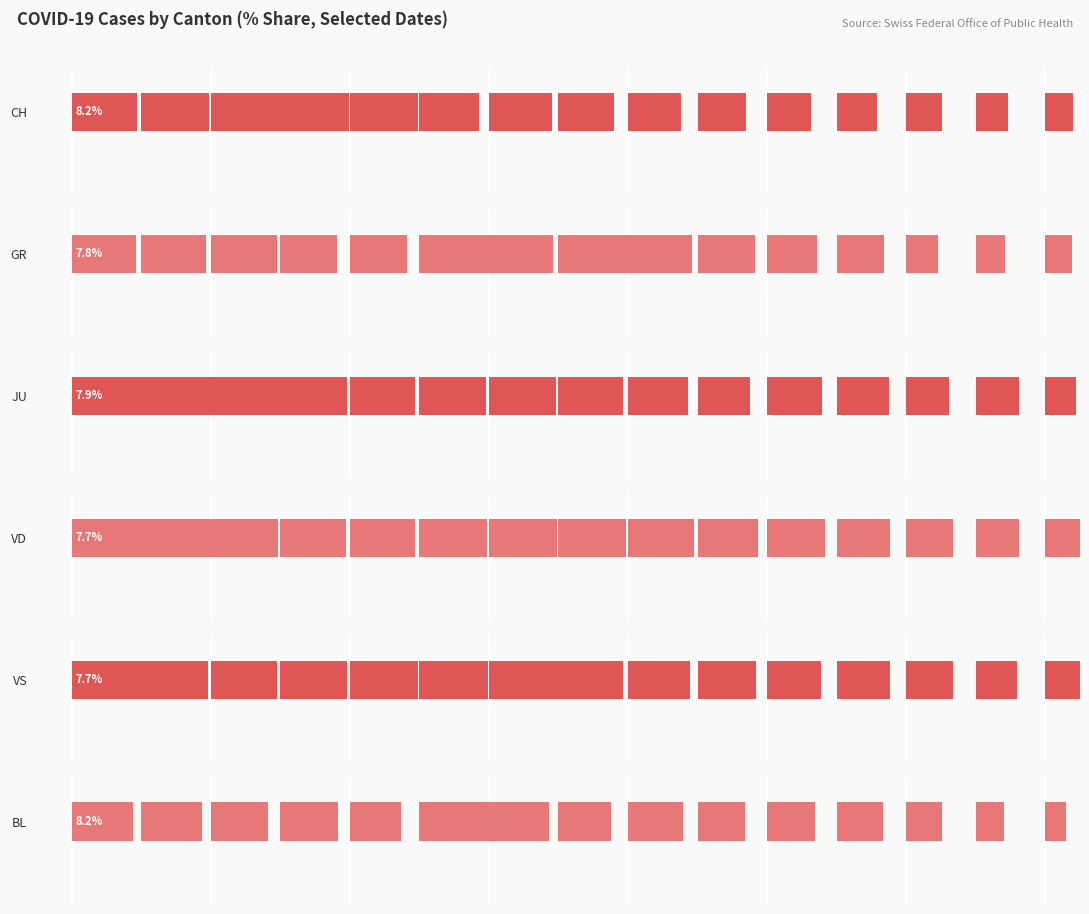

Which category has the highest value across all series?

2020-04-02